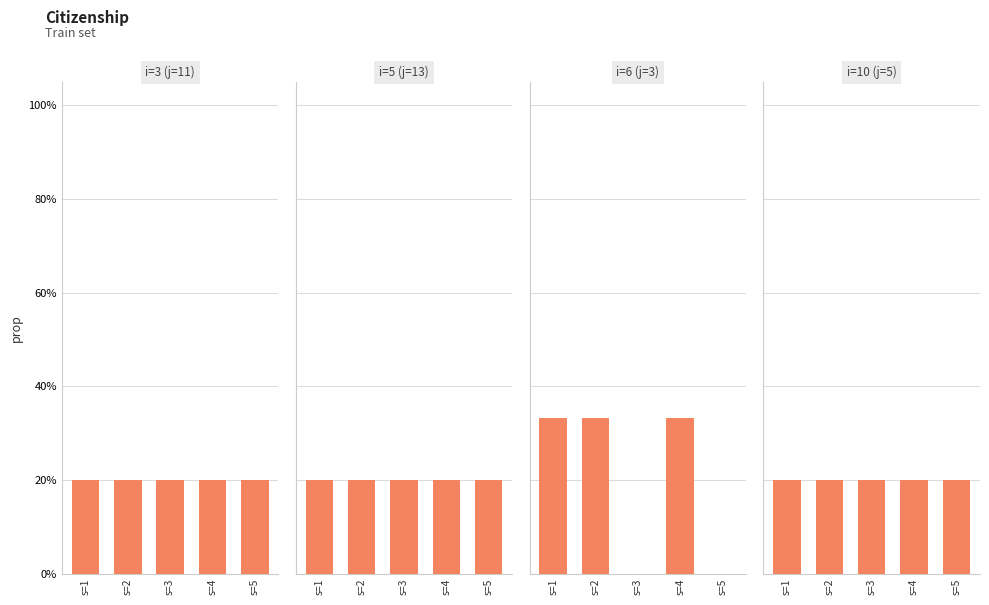

The value of i=3 (j=11) at s=5 is 0.3. True or false?

False